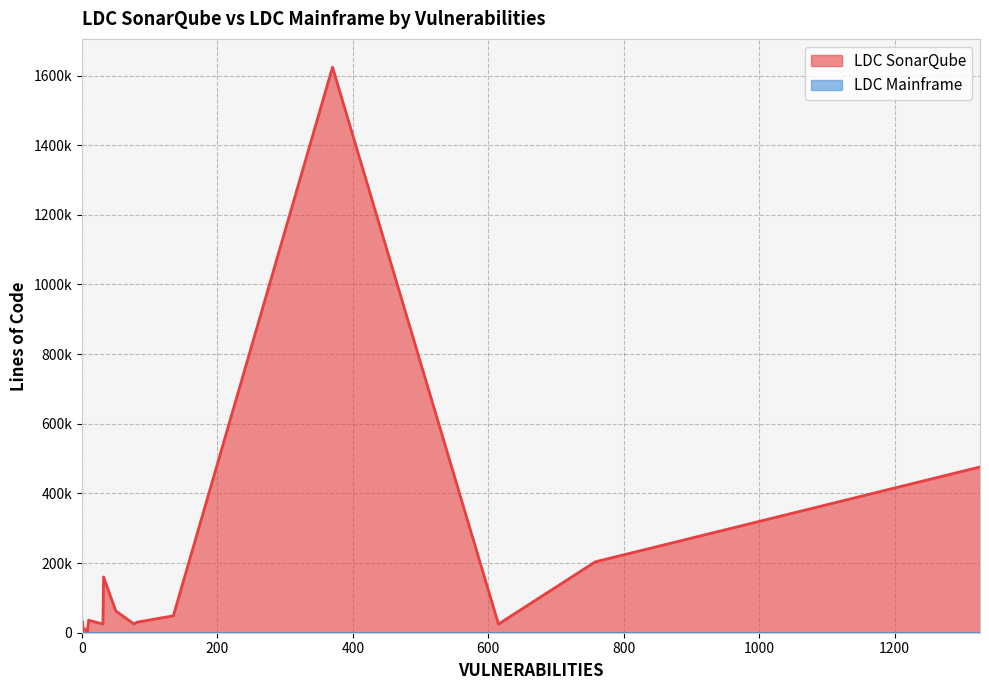

How many values in the LDC SonarQube series exceed 10498?

14